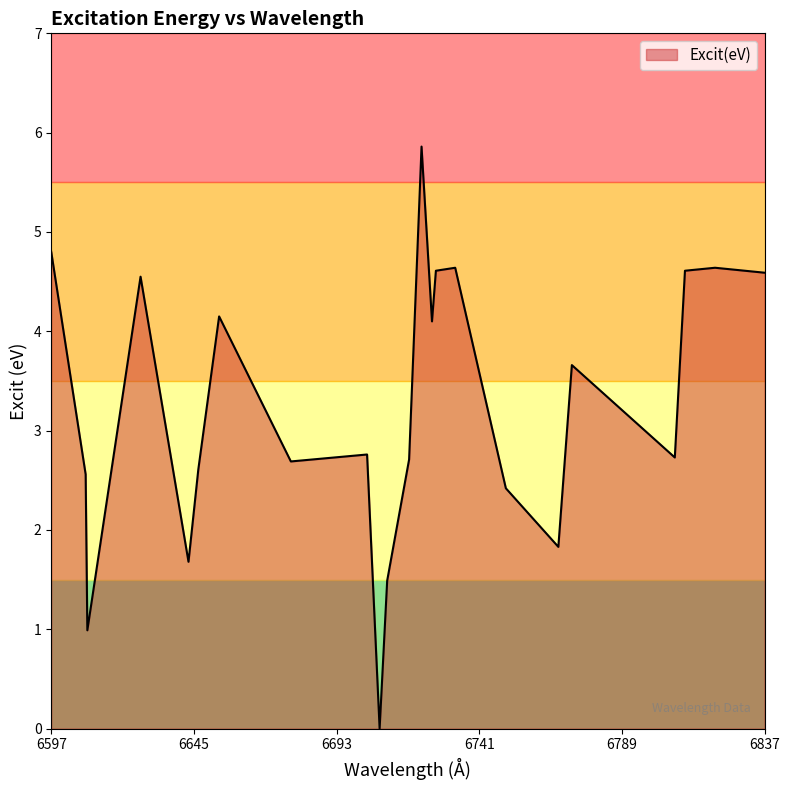

What is the difference between the maximum and minimum values?

5.9